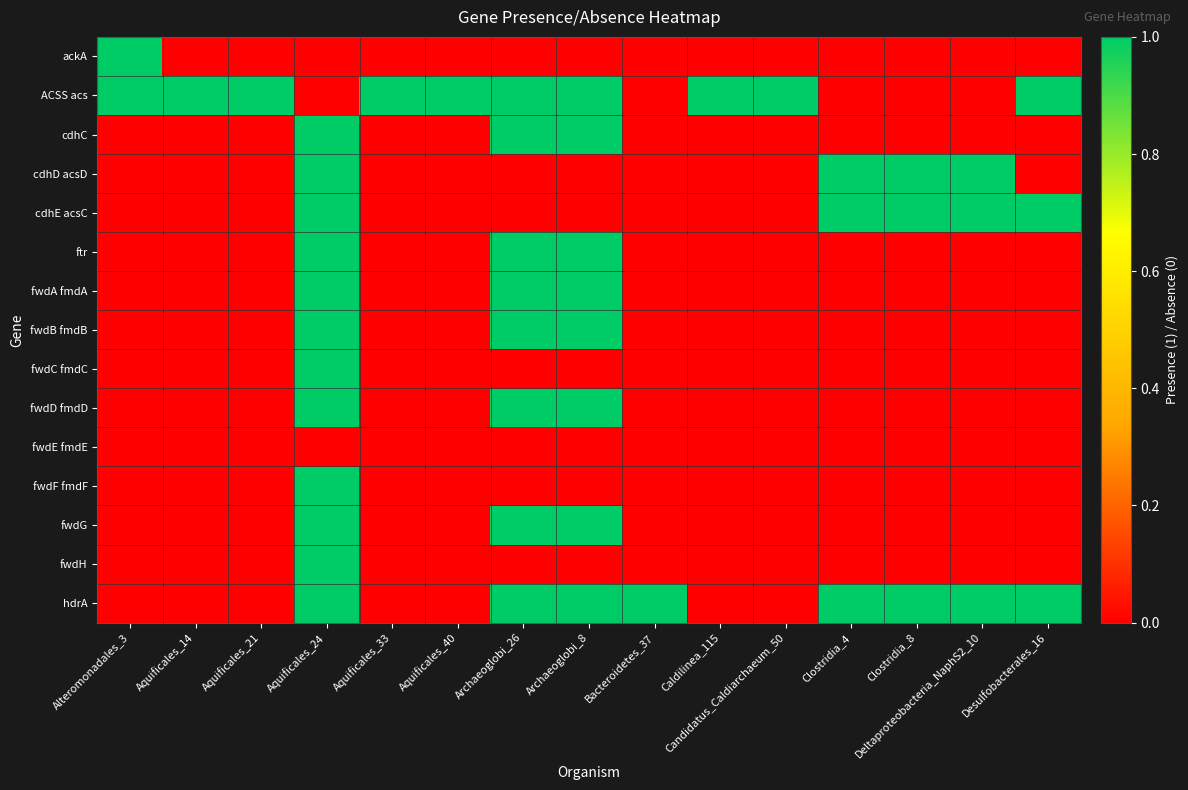

Reading left to right, transcribe all the data shown in this chart.

ackA: Alteromonadales_3=1	Aquificales_14=0	Aquificales_21=0	Aquificales_24=0	Aquificales_33=0	Aquificales_40=0	Archaeoglobi_26=0	Archaeoglobi_8=0	Bacteroidetes_37=0	Caldilinea_115=0	Candidatus_Caldiarchaeum_50=0	Clostridia_4=0	Clostridia_8=0	Deltaproteobacteria_NaphS2_10=0	Desulfobacterales_16=0
ACSS acs: Alteromonadales_3=1	Aquificales_14=1	Aquificales_21=1	Aquificales_24=0	Aquificales_33=1	Aquificales_40=1	Archaeoglobi_26=1	Archaeoglobi_8=1	Bacteroidetes_37=0	Caldilinea_115=1	Candidatus_Caldiarchaeum_50=1	Clostridia_4=0	Clostridia_8=0	Deltaproteobacteria_NaphS2_10=0	Desulfobacterales_16=1
cdhC: Alteromonadales_3=0	Aquificales_14=0	Aquificales_21=0	Aquificales_24=1	Aquificales_33=0	Aquificales_40=0	Archaeoglobi_26=1	Archaeoglobi_8=1	Bacteroidetes_37=0	Caldilinea_115=0	Candidatus_Caldiarchaeum_50=0	Clostridia_4=0	Clostridia_8=0	Deltaproteobacteria_NaphS2_10=0	Desulfobacterales_16=0
cdhD acsD: Alteromonadales_3=0	Aquificales_14=0	Aquificales_21=0	Aquificales_24=1	Aquificales_33=0	Aquificales_40=0	Archaeoglobi_26=0	Archaeoglobi_8=0	Bacteroidetes_37=0	Caldilinea_115=0	Candidatus_Caldiarchaeum_50=0	Clostridia_4=1	Clostridia_8=1	Deltaproteobacteria_NaphS2_10=1	Desulfobacterales_16=0
cdhE acsC: Alteromonadales_3=0	Aquificales_14=0	Aquificales_21=0	Aquificales_24=1	Aquificales_33=0	Aquificales_40=0	Archaeoglobi_26=0	Archaeoglobi_8=0	Bacteroidetes_37=0	Caldilinea_115=0	Candidatus_Caldiarchaeum_50=0	Clostridia_4=1	Clostridia_8=1	Deltaproteobacteria_NaphS2_10=1	Desulfobacterales_16=1
ftr: Alteromonadales_3=0	Aquificales_14=0	Aquificales_21=0	Aquificales_24=1	Aquificales_33=0	Aquificales_40=0	Archaeoglobi_26=1	Archaeoglobi_8=1	Bacteroidetes_37=0	Caldilinea_115=0	Candidatus_Caldiarchaeum_50=0	Clostridia_4=0	Clostridia_8=0	Deltaproteobacteria_NaphS2_10=0	Desulfobacterales_16=0
fwdA fmdA: Alteromonadales_3=0	Aquificales_14=0	Aquificales_21=0	Aquificales_24=1	Aquificales_33=0	Aquificales_40=0	Archaeoglobi_26=1	Archaeoglobi_8=1	Bacteroidetes_37=0	Caldilinea_115=0	Candidatus_Caldiarchaeum_50=0	Clostridia_4=0	Clostridia_8=0	Deltaproteobacteria_NaphS2_10=0	Desulfobacterales_16=0
fwdB fmdB: Alteromonadales_3=0	Aquificales_14=0	Aquificales_21=0	Aquificales_24=1	Aquificales_33=0	Aquificales_40=0	Archaeoglobi_26=1	Archaeoglobi_8=1	Bacteroidetes_37=0	Caldilinea_115=0	Candidatus_Caldiarchaeum_50=0	Clostridia_4=0	Clostridia_8=0	Deltaproteobacteria_NaphS2_10=0	Desulfobacterales_16=0
fwdC fmdC: Alteromonadales_3=0	Aquificales_14=0	Aquificales_21=0	Aquificales_24=1	Aquificales_33=0	Aquificales_40=0	Archaeoglobi_26=0	Archaeoglobi_8=0	Bacteroidetes_37=0	Caldilinea_115=0	Candidatus_Caldiarchaeum_50=0	Clostridia_4=0	Clostridia_8=0	Deltaproteobacteria_NaphS2_10=0	Desulfobacterales_16=0
fwdD fmdD: Alteromonadales_3=0	Aquificales_14=0	Aquificales_21=0	Aquificales_24=1	Aquificales_33=0	Aquificales_40=0	Archaeoglobi_26=1	Archaeoglobi_8=1	Bacteroidetes_37=0	Caldilinea_115=0	Candidatus_Caldiarchaeum_50=0	Clostridia_4=0	Clostridia_8=0	Deltaproteobacteria_NaphS2_10=0	Desulfobacterales_16=0
fwdE fmdE: Alteromonadales_3=0	Aquificales_14=0	Aquificales_21=0	Aquificales_24=0	Aquificales_33=0	Aquificales_40=0	Archaeoglobi_26=0	Archaeoglobi_8=0	Bacteroidetes_37=0	Caldilinea_115=0	Candidatus_Caldiarchaeum_50=0	Clostridia_4=0	Clostridia_8=0	Deltaproteobacteria_NaphS2_10=0	Desulfobacterales_16=0
fwdF fmdF: Alteromonadales_3=0	Aquificales_14=0	Aquificales_21=0	Aquificales_24=1	Aquificales_33=0	Aquificales_40=0	Archaeoglobi_26=0	Archaeoglobi_8=0	Bacteroidetes_37=0	Caldilinea_115=0	Candidatus_Caldiarchaeum_50=0	Clostridia_4=0	Clostridia_8=0	Deltaproteobacteria_NaphS2_10=0	Desulfobacterales_16=0
fwdG: Alteromonadales_3=0	Aquificales_14=0	Aquificales_21=0	Aquificales_24=1	Aquificales_33=0	Aquificales_40=0	Archaeoglobi_26=1	Archaeoglobi_8=1	Bacteroidetes_37=0	Caldilinea_115=0	Candidatus_Caldiarchaeum_50=0	Clostridia_4=0	Clostridia_8=0	Deltaproteobacteria_NaphS2_10=0	Desulfobacterales_16=0
fwdH: Alteromonadales_3=0	Aquificales_14=0	Aquificales_21=0	Aquificales_24=1	Aquificales_33=0	Aquificales_40=0	Archaeoglobi_26=0	Archaeoglobi_8=0	Bacteroidetes_37=0	Caldilinea_115=0	Candidatus_Caldiarchaeum_50=0	Clostridia_4=0	Clostridia_8=0	Deltaproteobacteria_NaphS2_10=0	Desulfobacterales_16=0
hdrA: Alteromonadales_3=0	Aquificales_14=0	Aquificales_21=0	Aquificales_24=1	Aquificales_33=0	Aquificales_40=0	Archaeoglobi_26=1	Archaeoglobi_8=1	Bacteroidetes_37=1	Caldilinea_115=0	Candidatus_Caldiarchaeum_50=0	Clostridia_4=1	Clostridia_8=1	Deltaproteobacteria_NaphS2_10=1	Desulfobacterales_16=1